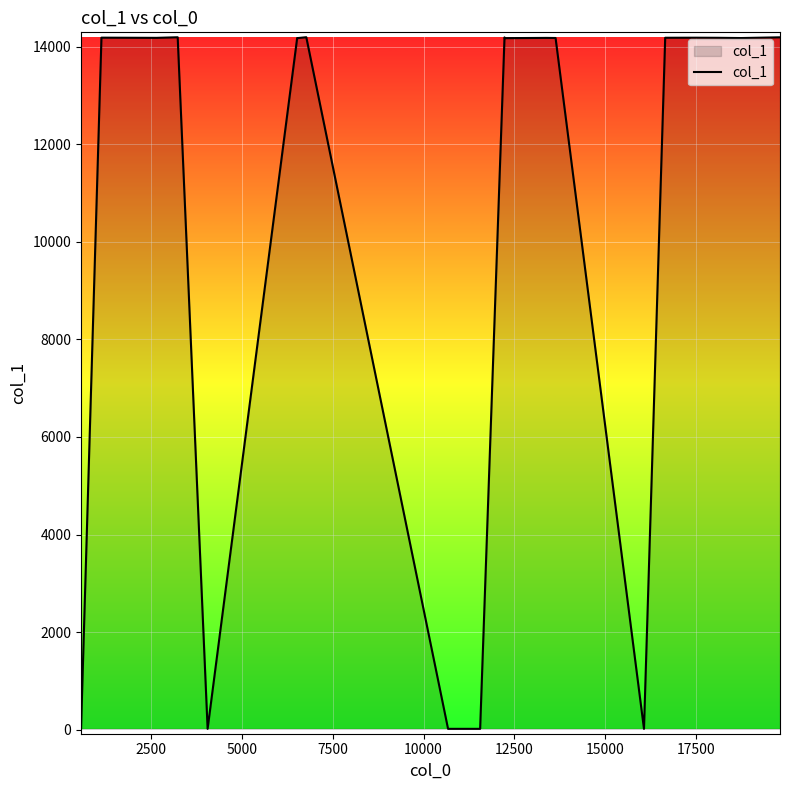

Does the chart display data point markers on the line(s)?

No